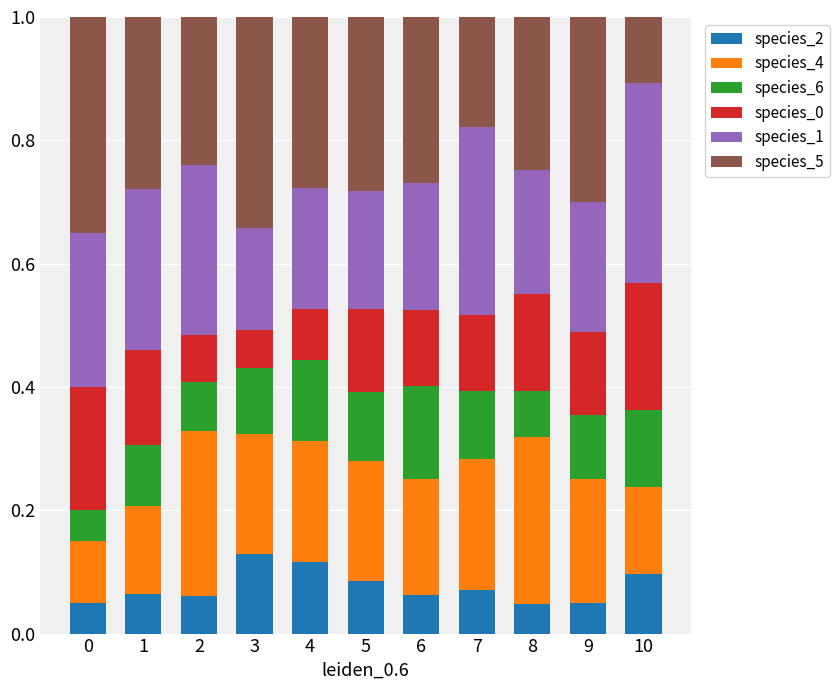

What is the total value across all series at 10?

1.0